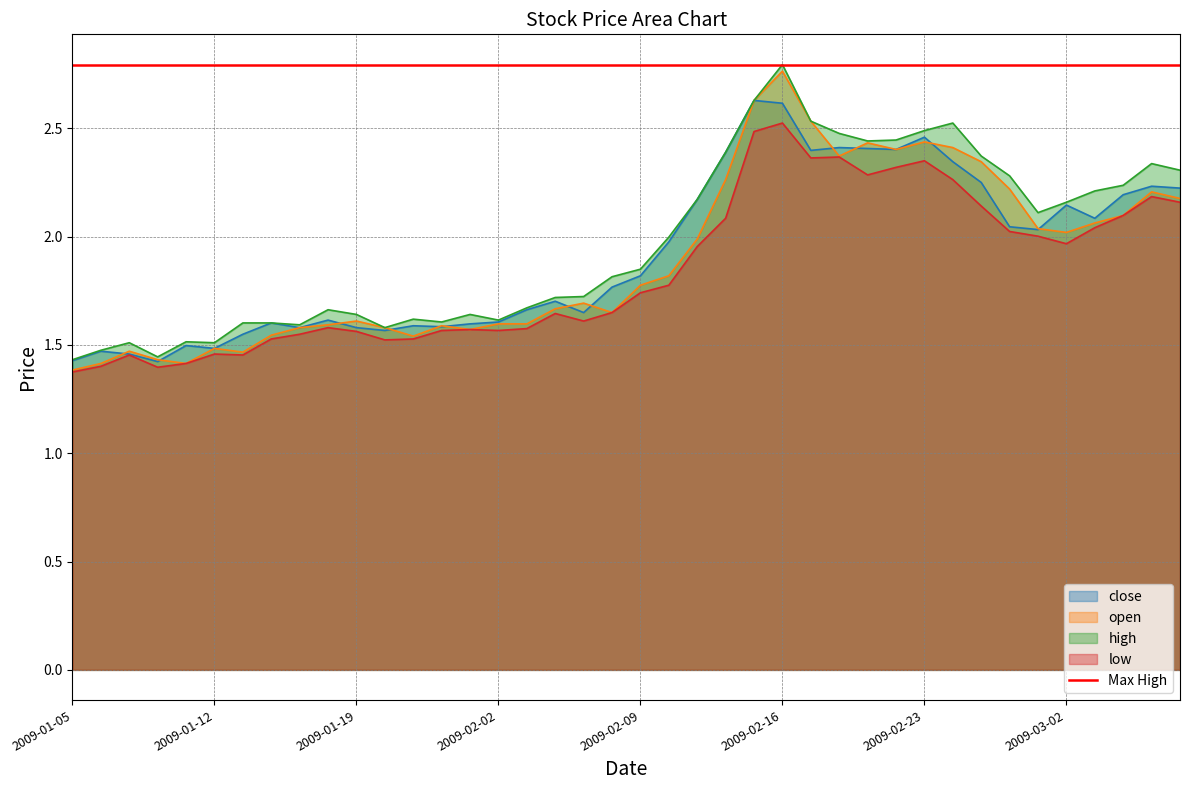

Does the chart display data point markers on the line(s)?

No